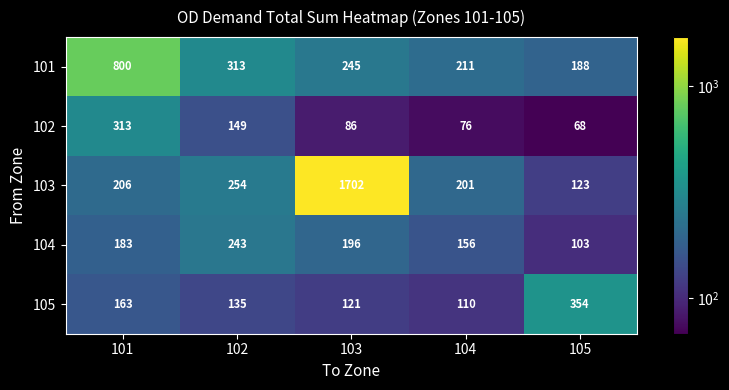

Which series changed the most between 101 and 103?

103